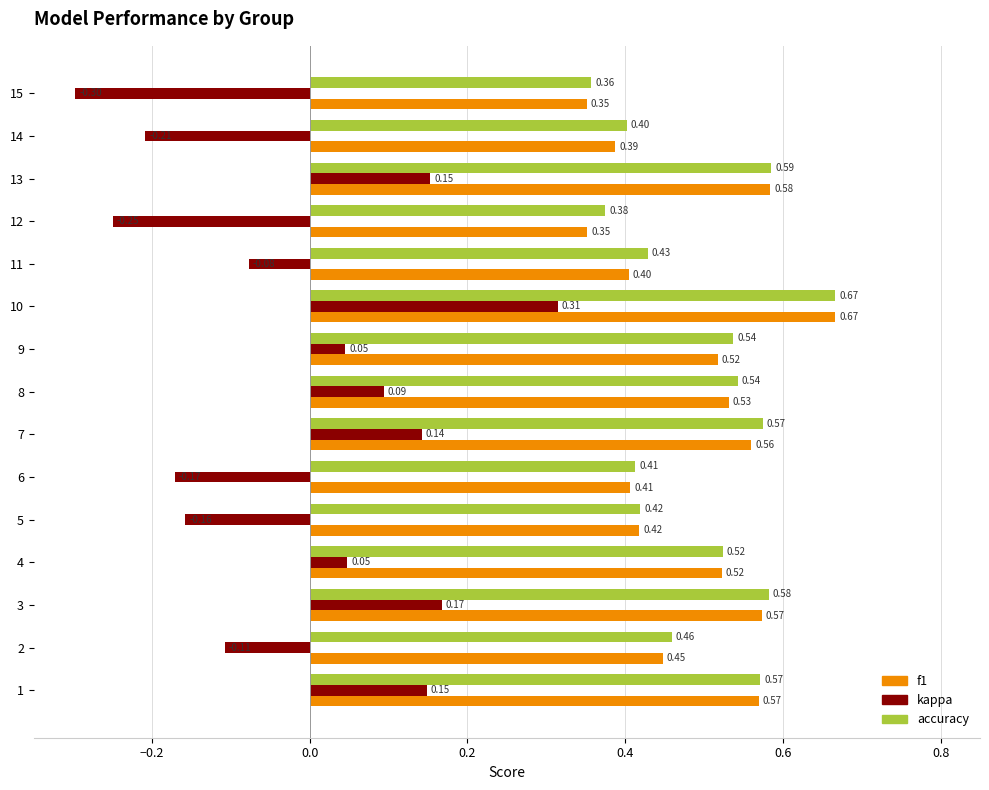

What is the sum of the accuracy values at 4 and 14?

0.9